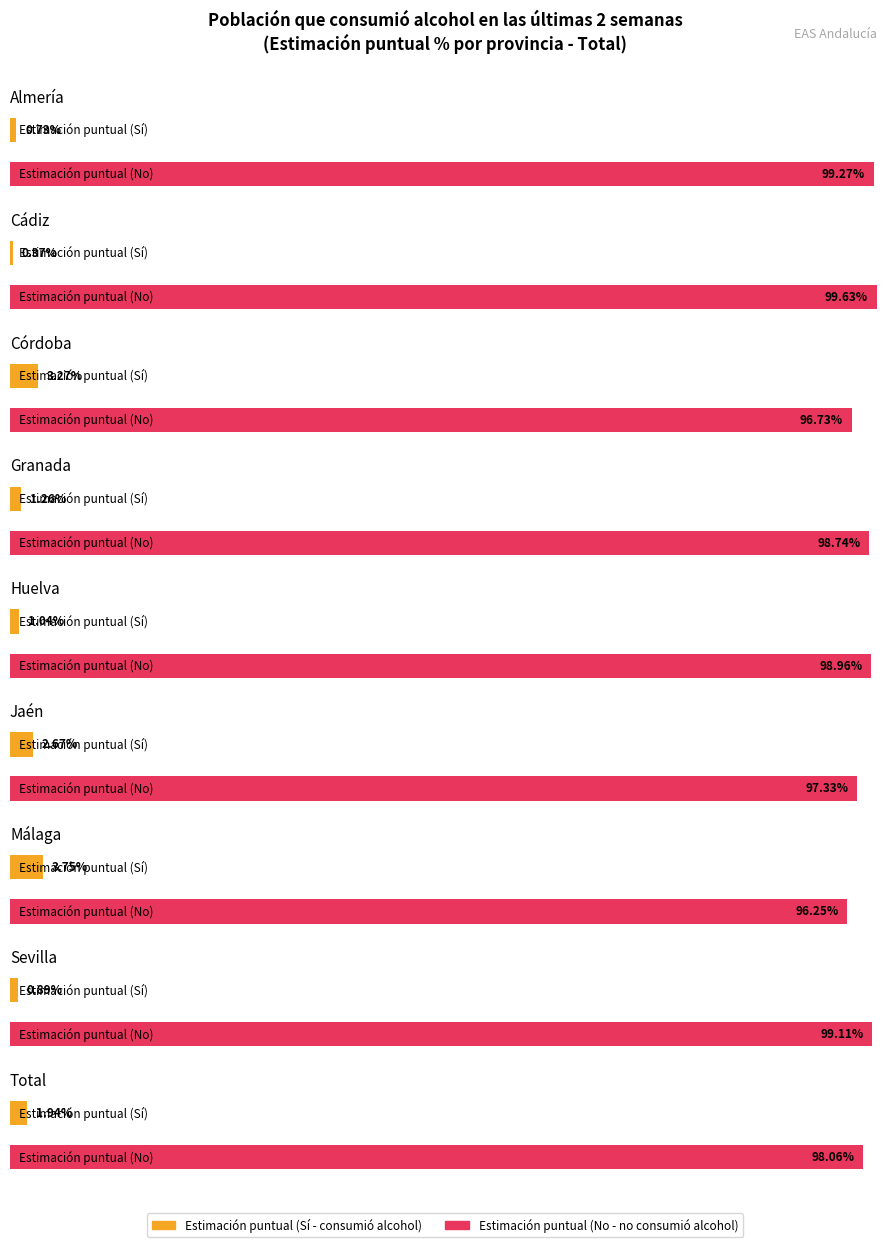

How many categories are shown in the chart?

9